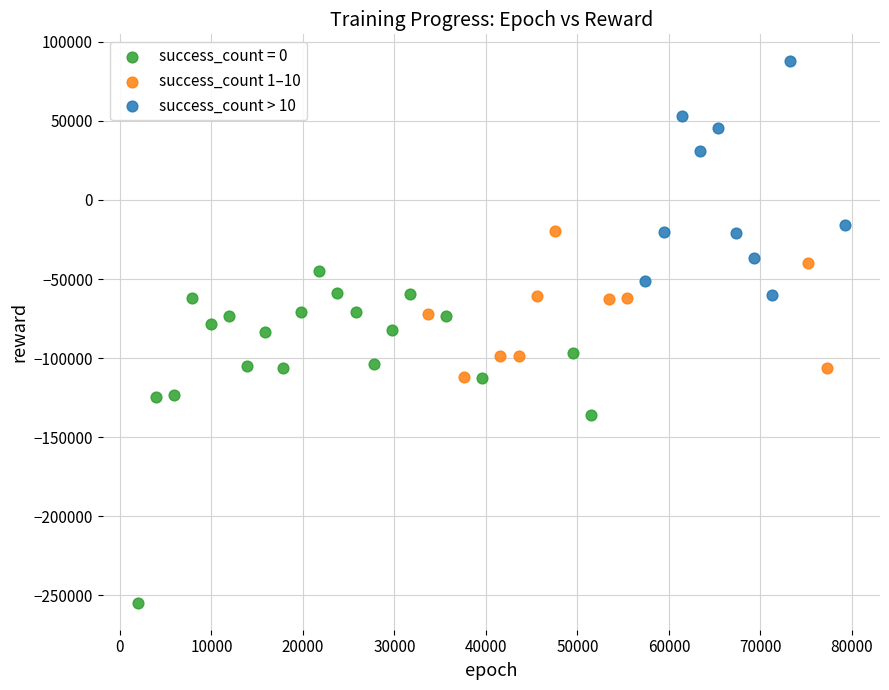

Which series contains the highest Y value?

success_count > 10